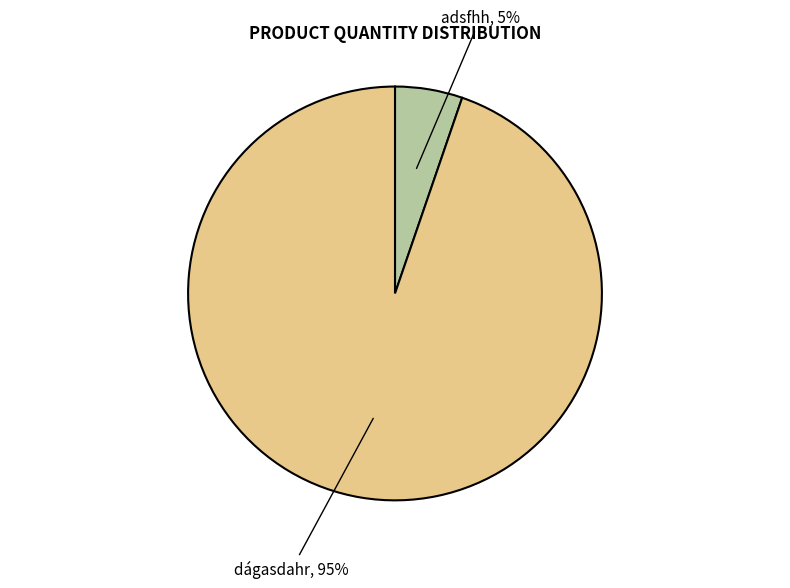

Is there any slice that represents more than half of the pie?

Yes